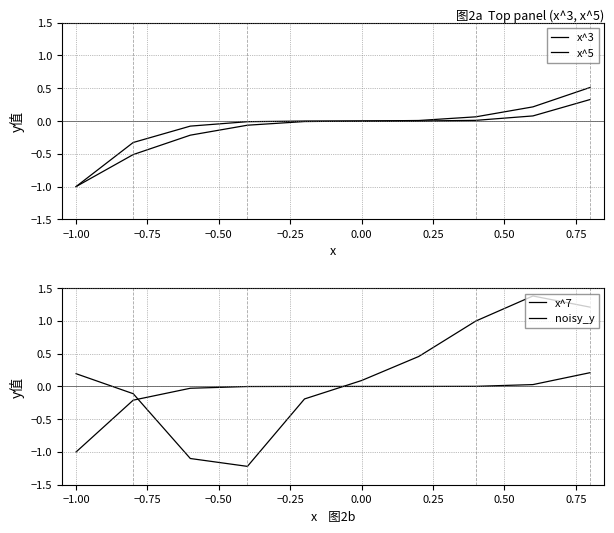

The value of noisy_y at 0.25 is 0.5. True or false?

True